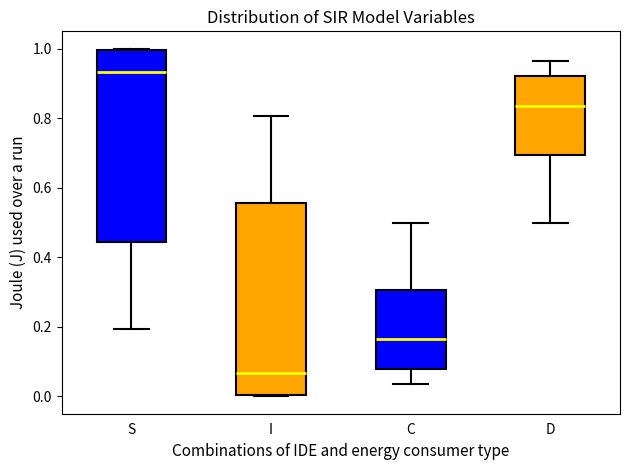

Which box has the highest median line?

S